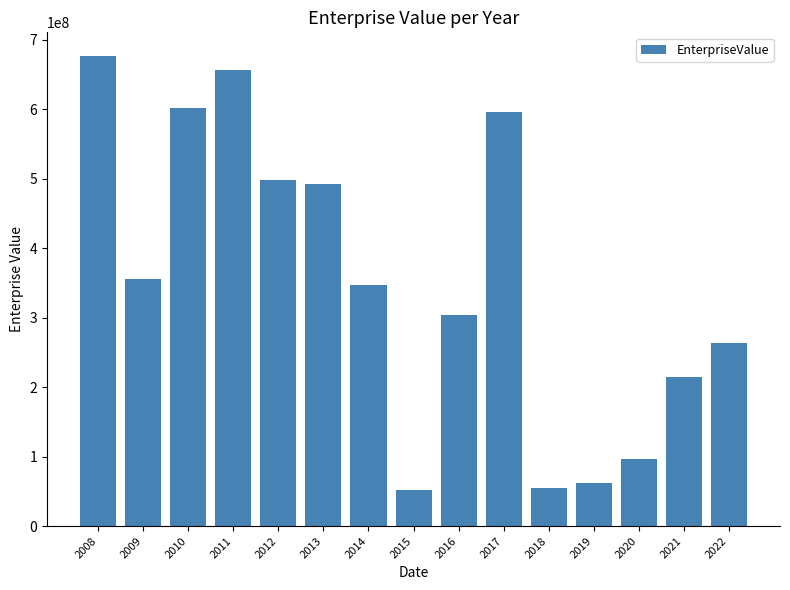

The chart shows a value of 601445000 at 2010. True or false?

True